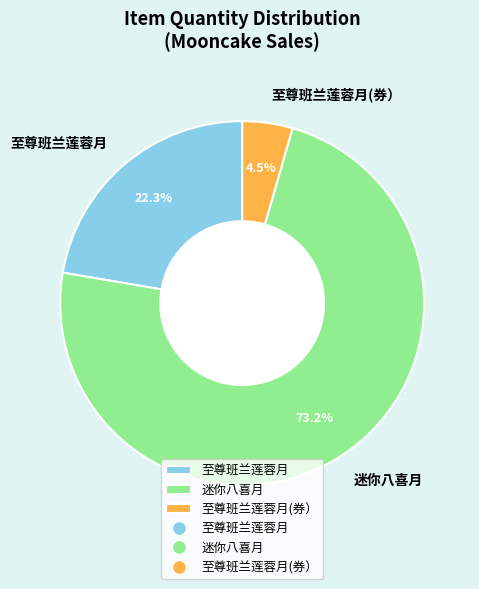

How many slices are in this pie chart?

3